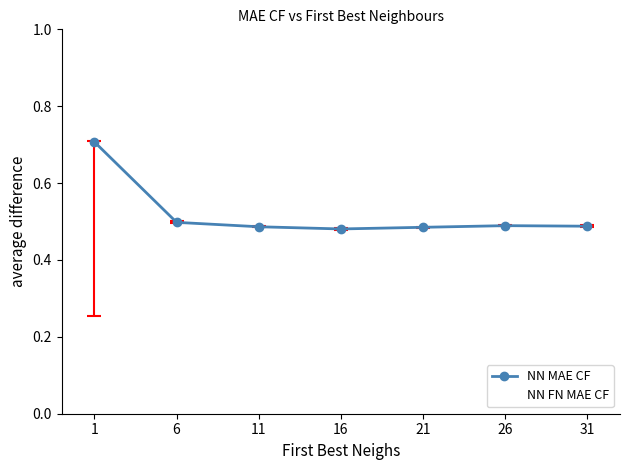

True or false: NN FN MAE CF has more than 2 points higher than both neighbors.

False